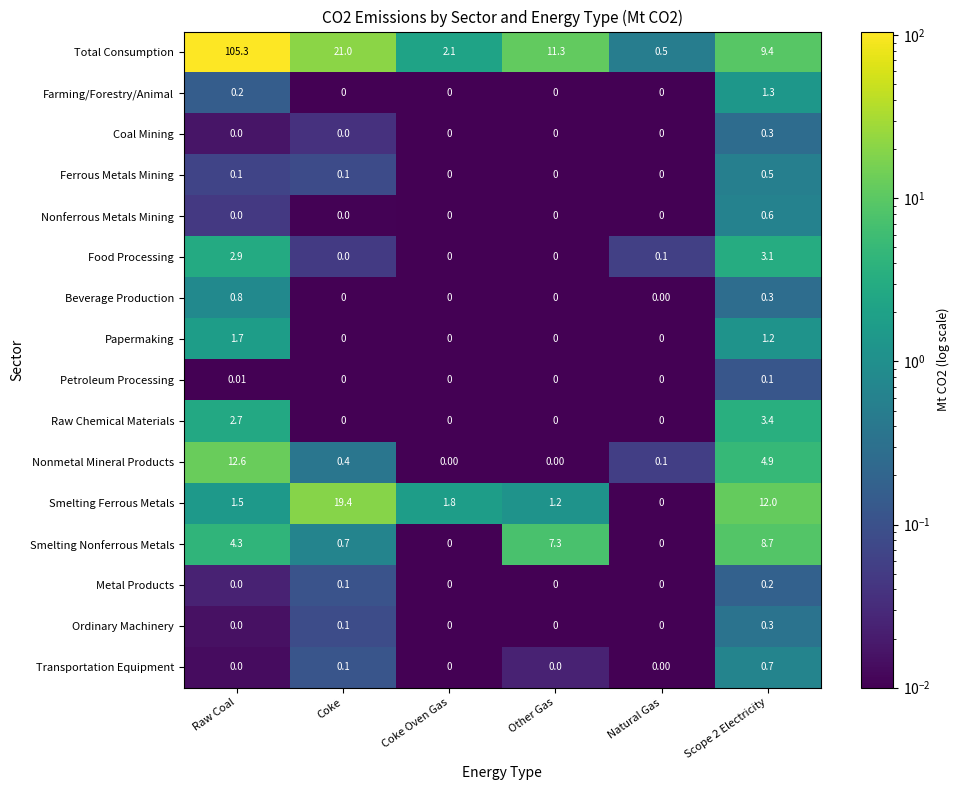

Count the number of data series in this chart.

16